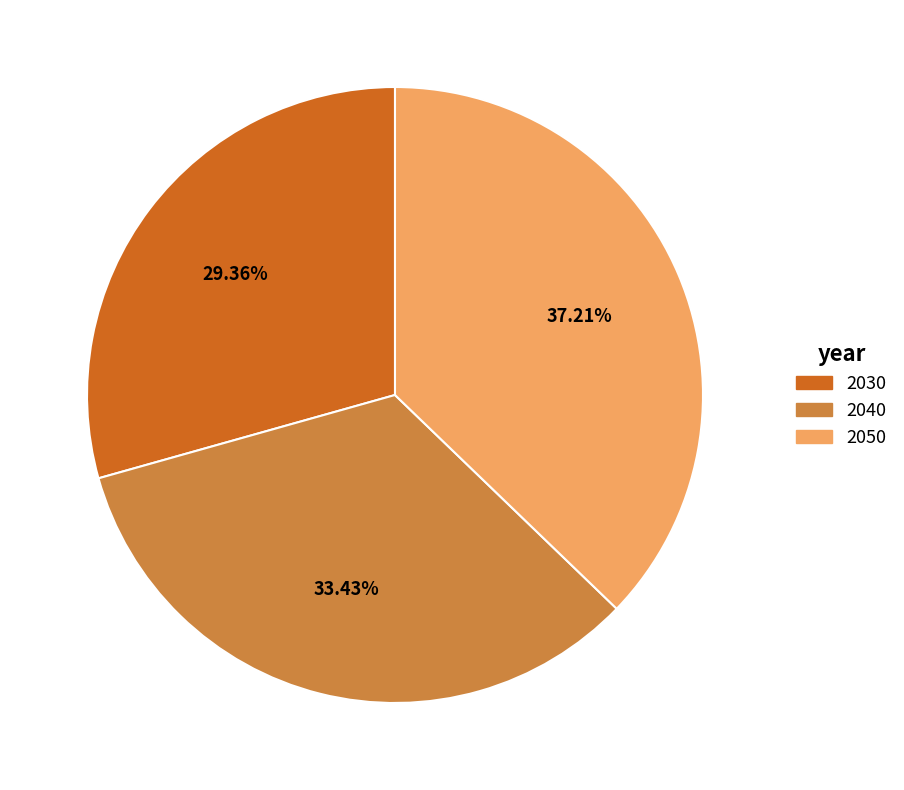

Count the number of slices in the pie.

3